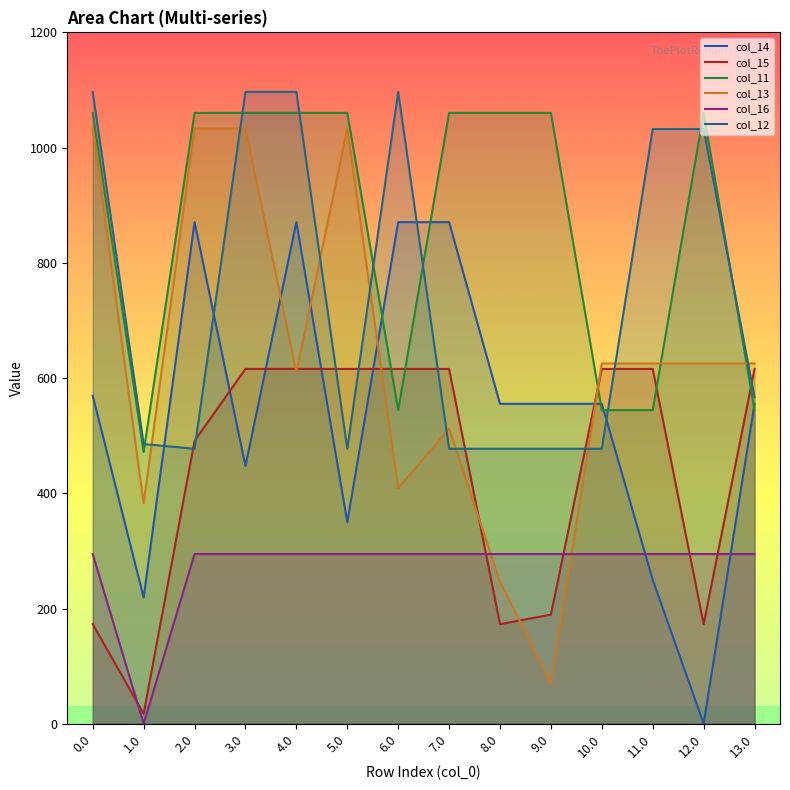

At how many categories does at least one series exceed 584?

13